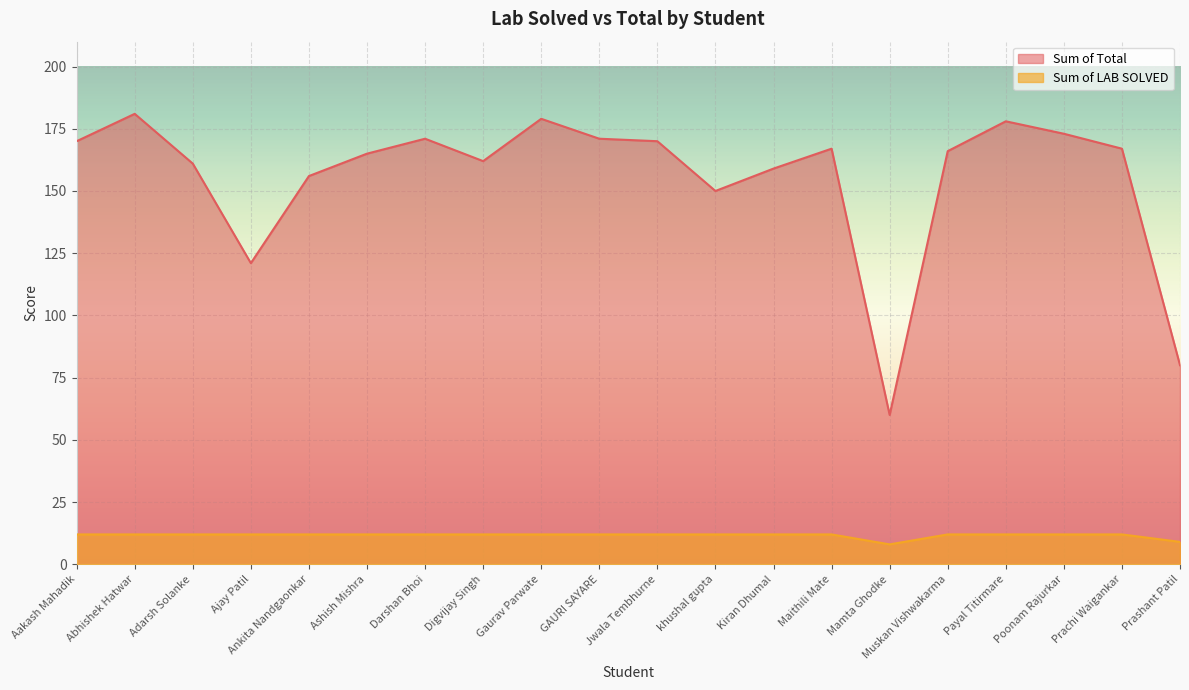

What is the sum of all Sum of LAB SOLVED values?

233